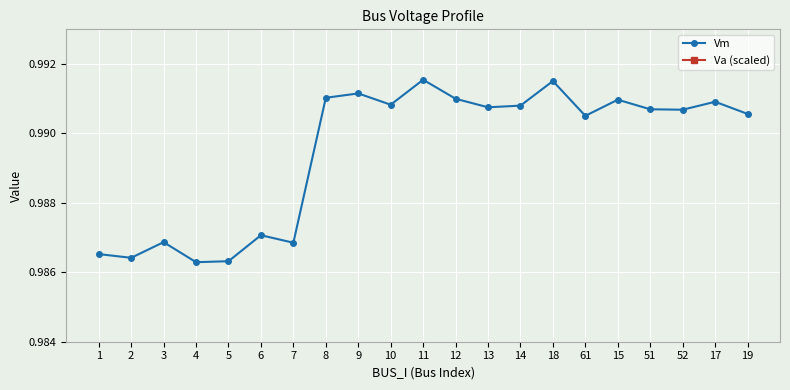

At 18, list the series in order from smallest to largest.

Vm, Va (scaled)